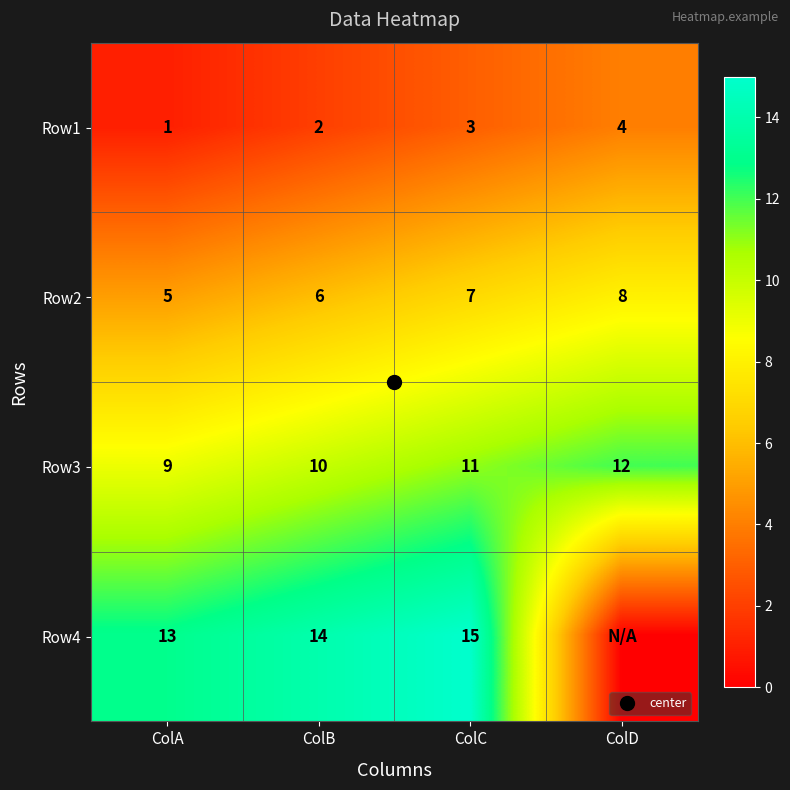

What is the minimum value for Row1?

1